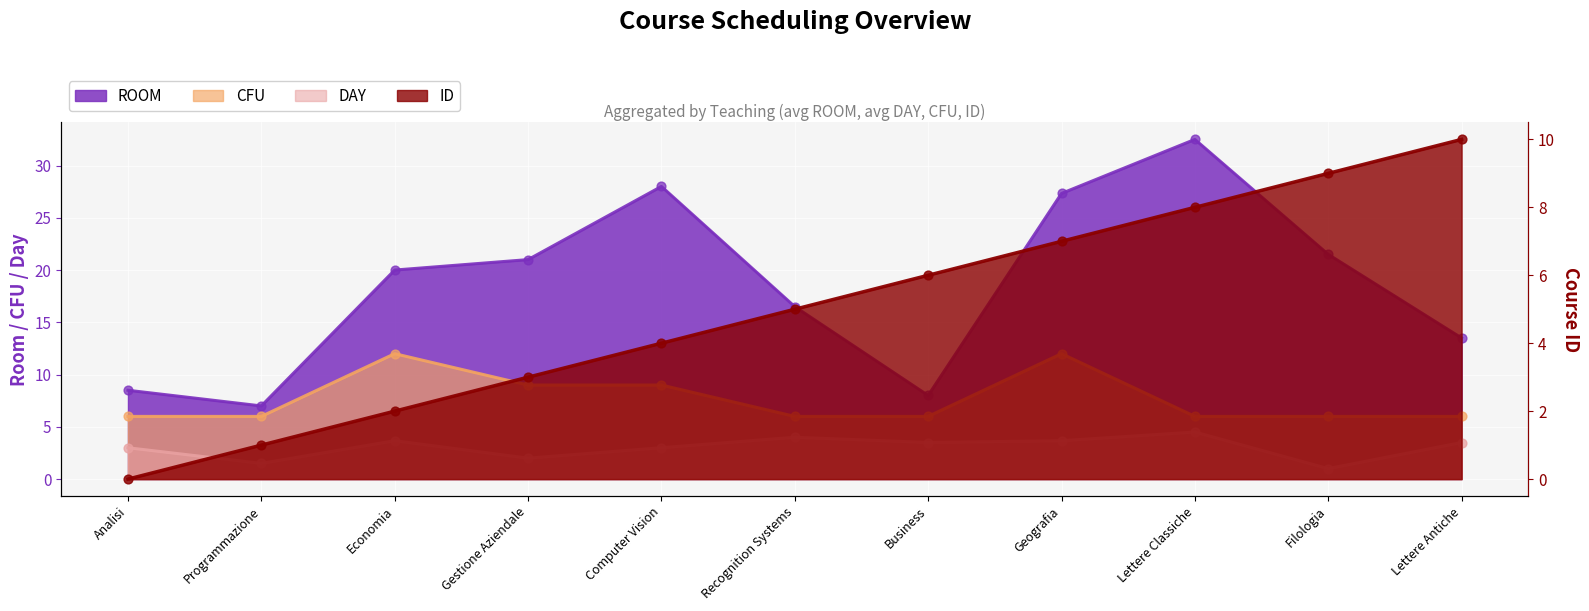

Is the value of CFU at Geografia greater than the value of DAY at Recognition Systems?

Yes